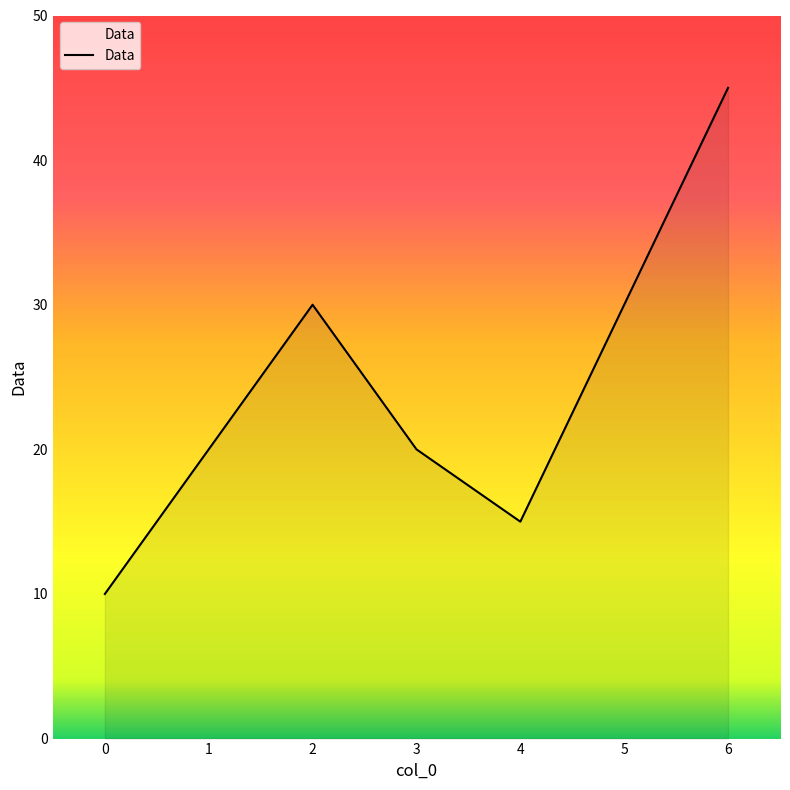

Does the chart display data point markers on the line(s)?

No